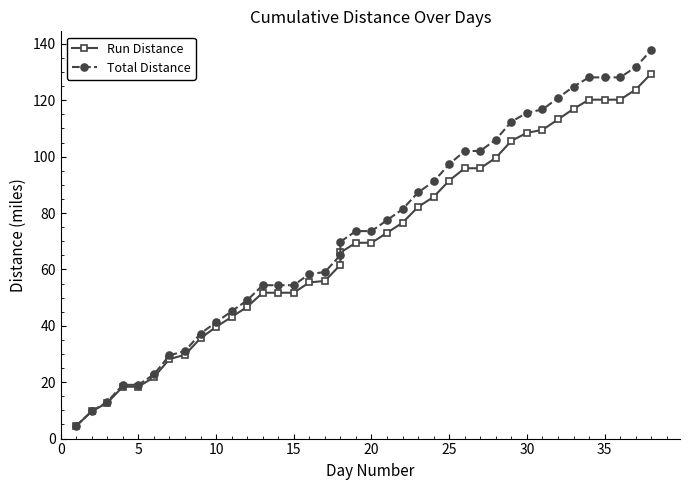

Read the Total Distance value at 23.

87.3